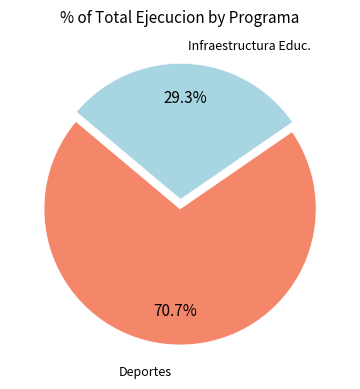

Is there a majority slice in this chart?

Yes